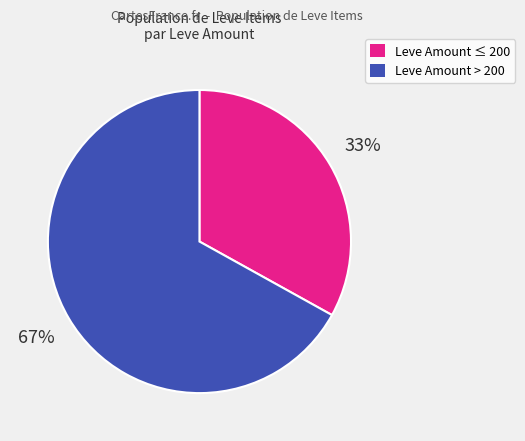

To the nearest percent, what is the average slice percentage?

50%